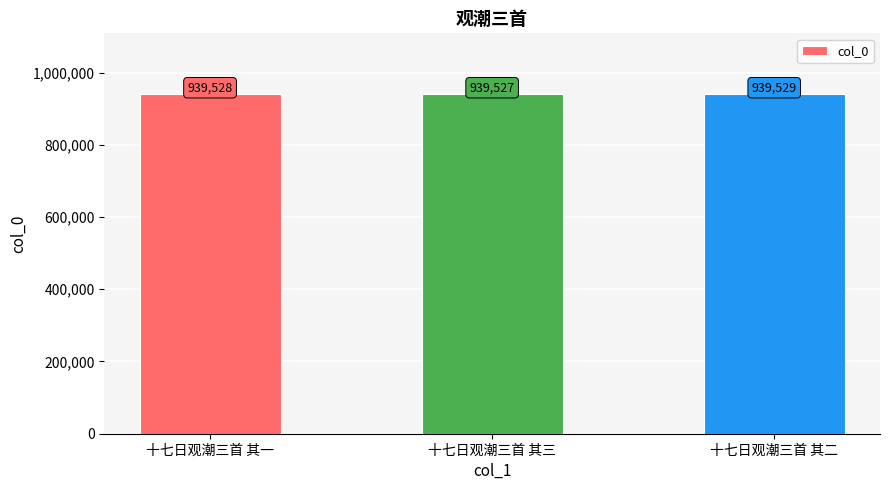

What is the sum of the values at 十七日观潮三首 其一 and 十七日观潮三首 其二?

1879057